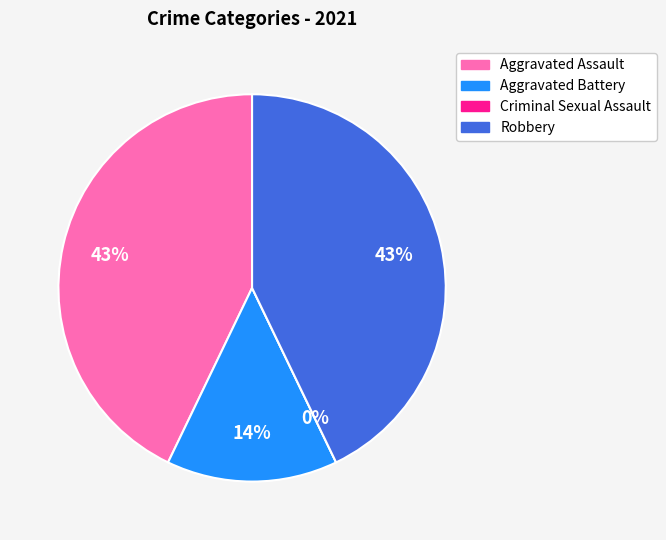

What is the change in value from Aggravated Battery to Criminal Sexual Assault?

-1